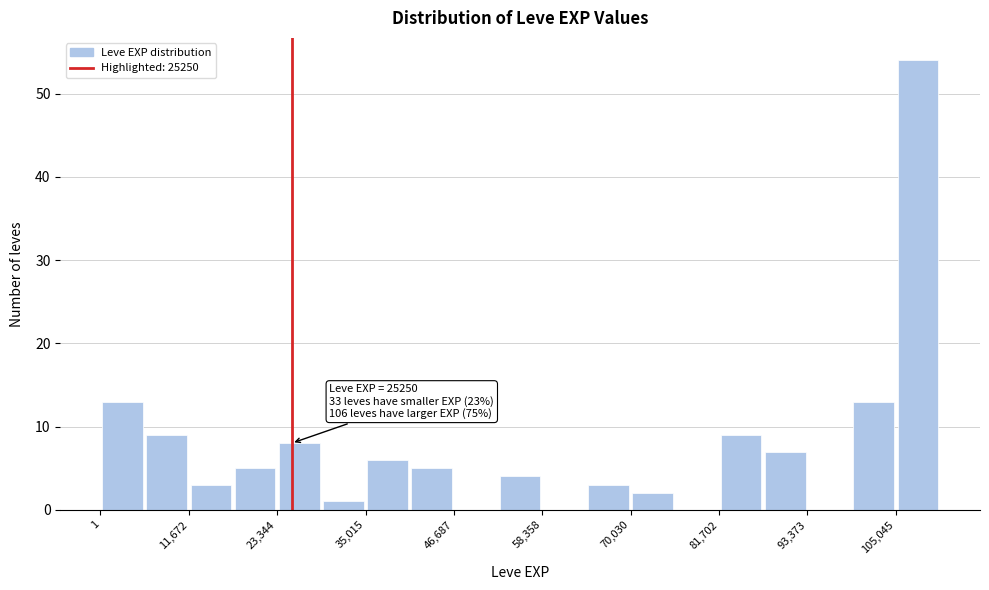

Read against the x-axis, roughly where is the centre of the tallest bar?

108000